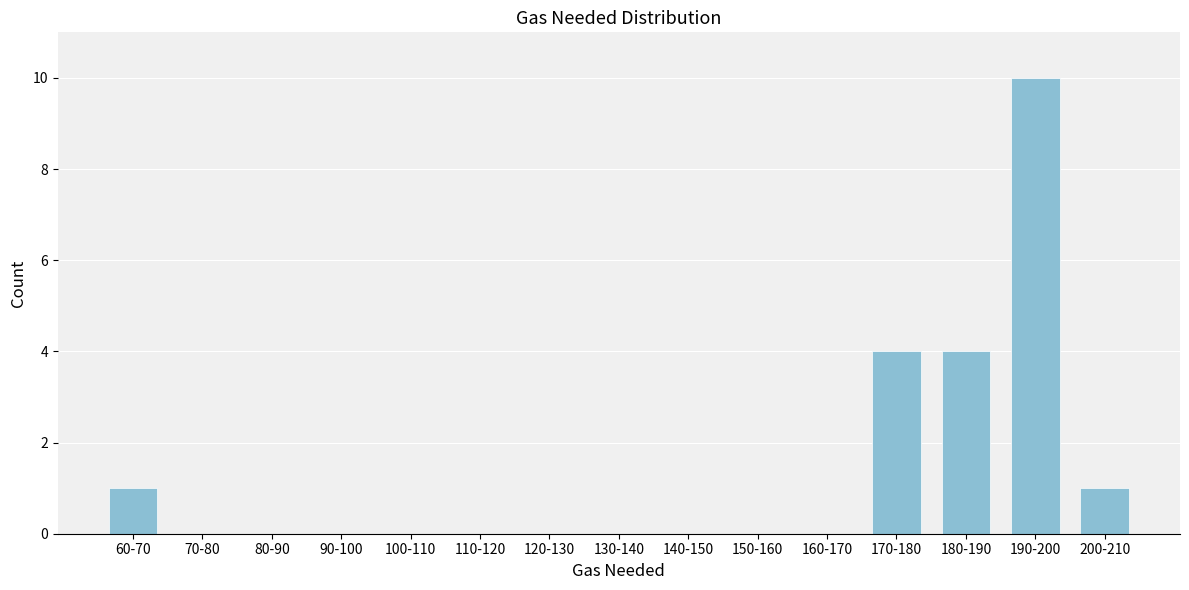

Reading left to right, extract all data points from this chart.

60-70=1	70-80=0	80-90=0	90-100=0	100-110=0	110-120=0	120-130=0	130-140=0	140-150=0	150-160=0	160-170=0	170-180=4	180-190=4	190-200=10	200-210=1